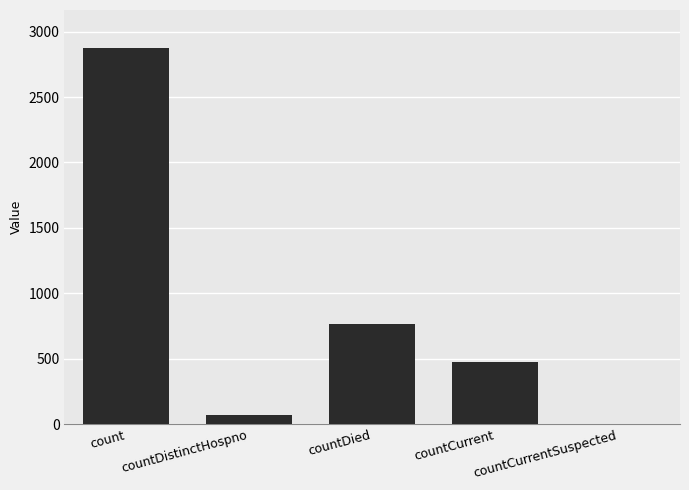

Which has a higher value, countDistinctHospno or count?

count